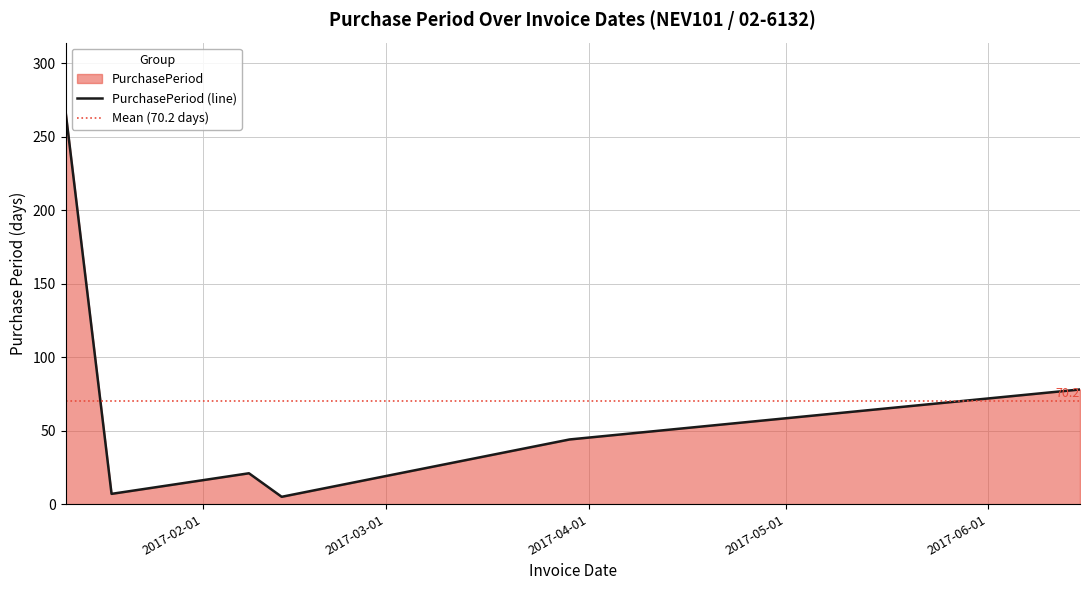

What is the change in value from 2017-02-08 to 2017-02-13?

-16